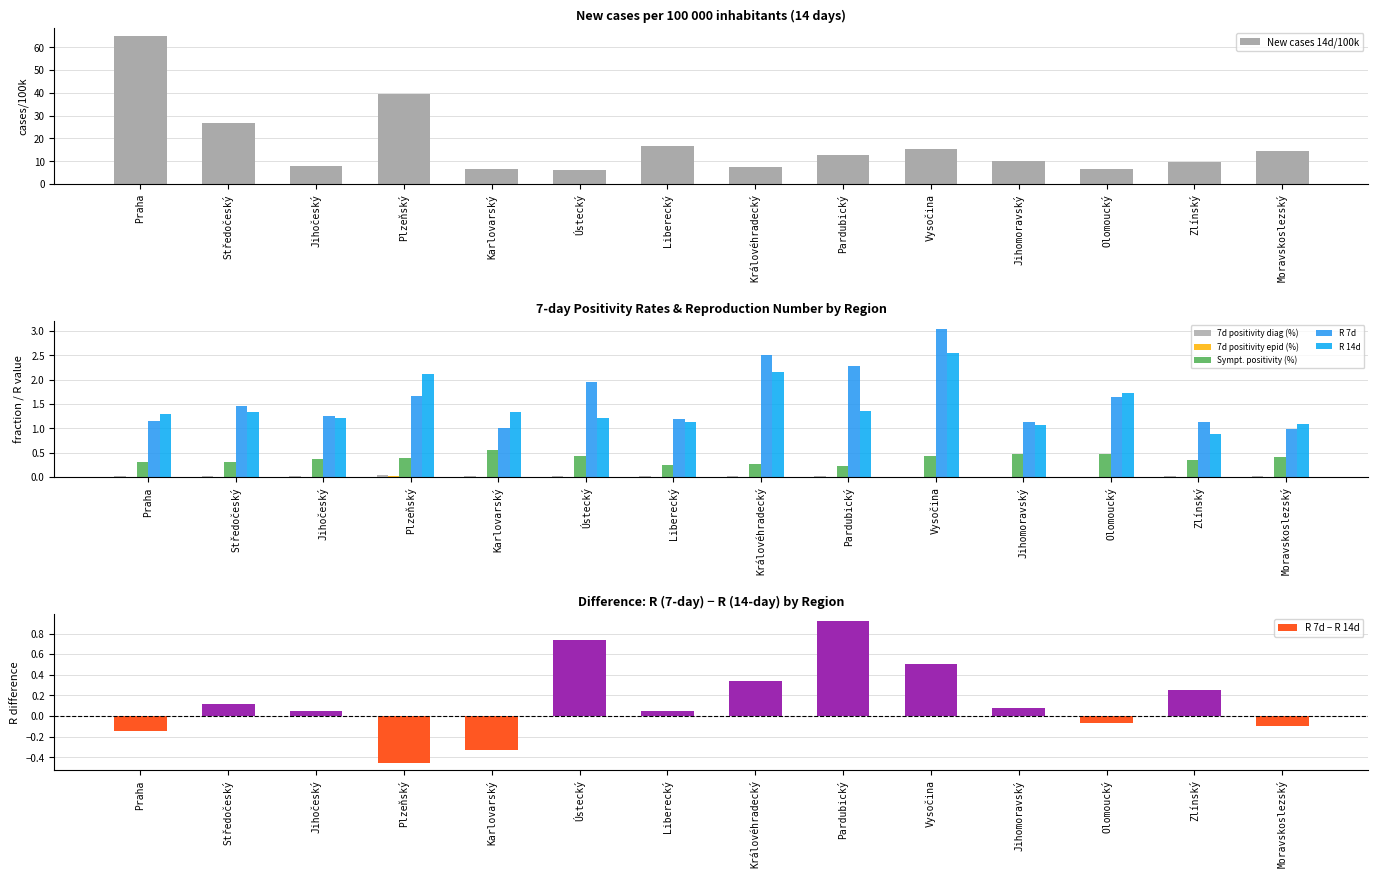

Is it true that New cases 14d/100k equals 3.0 at Karlovarský?

False